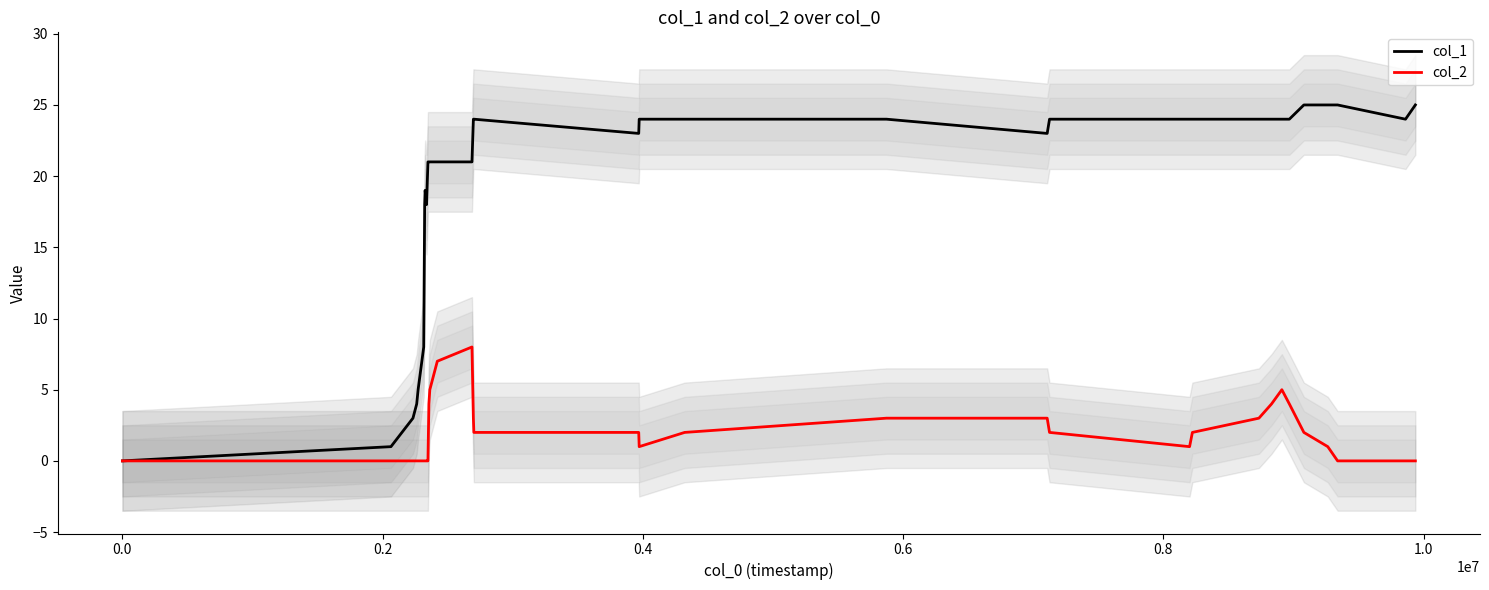

What is the sum of all col_1 values?

673